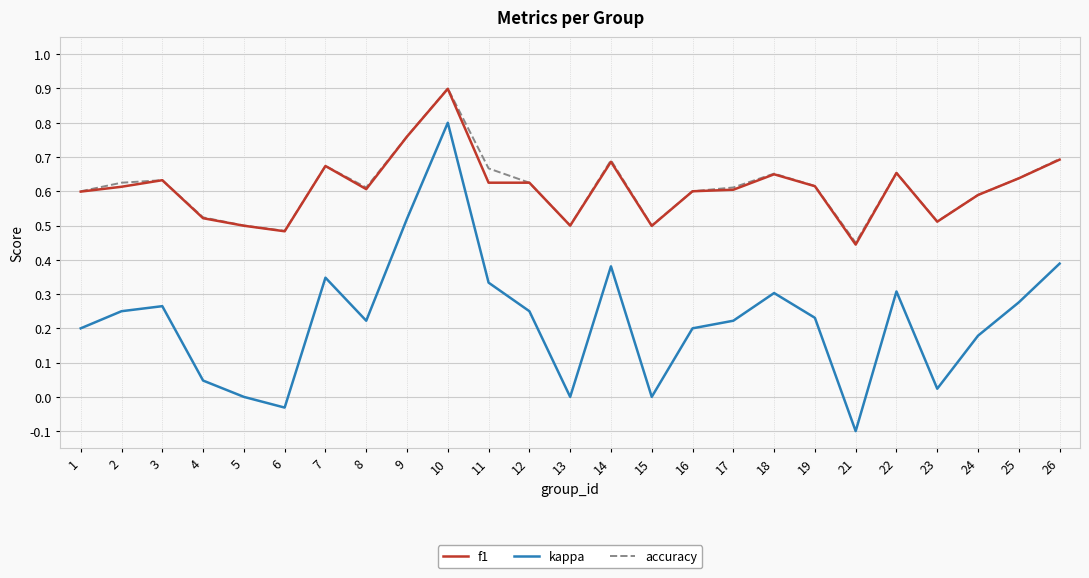

Which series has the largest range (max minus min)?

kappa